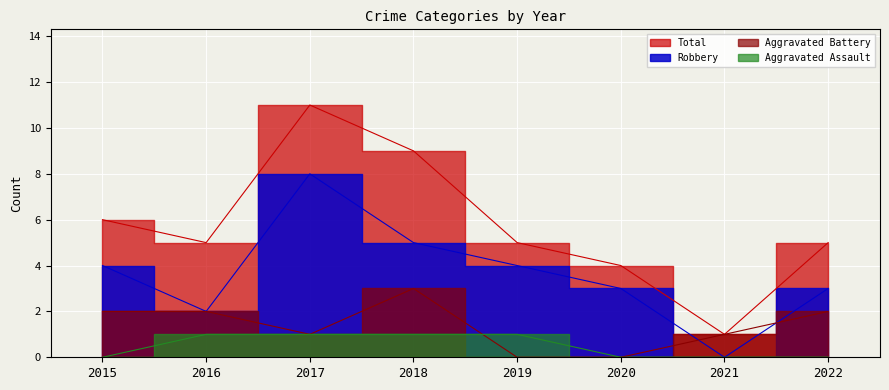

Reading right to left, what are all the values shown in this chart?

Aggravated Assault: 2022=0	2021=0	2020=0	2019=1	2018=1	2017=1	2016=1	2015=0
Aggravated Battery: 2022=2	2021=1	2020=0	2019=0	2018=3	2017=1	2016=2	2015=2
Robbery: 2022=3	2021=0	2020=3	2019=4	2018=5	2017=8	2016=2	2015=4
Total: 2022=5	2021=1	2020=4	2019=5	2018=9	2017=11	2016=5	2015=6